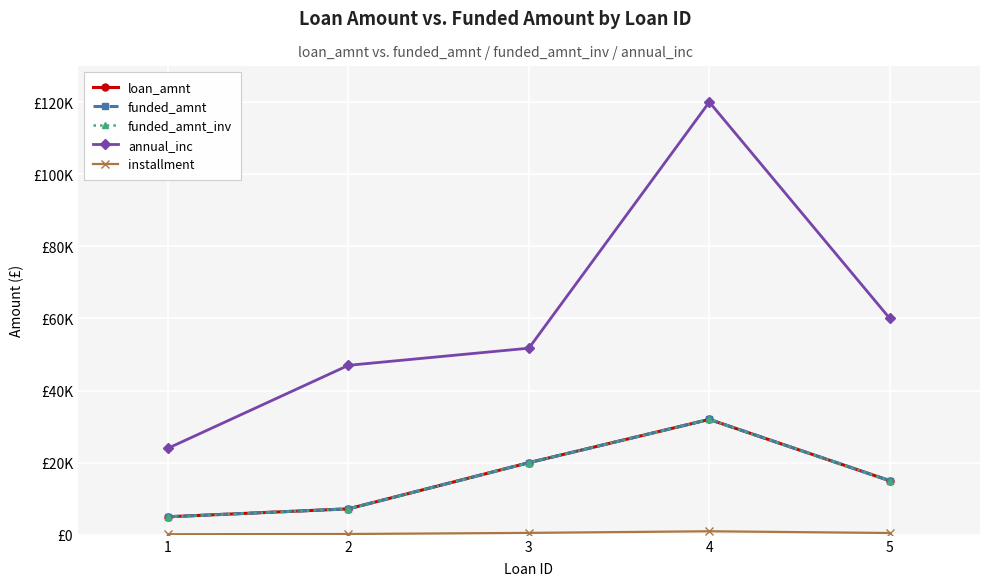

The value of funded_amnt_inv at 4 is 32000.0. True or false?

True